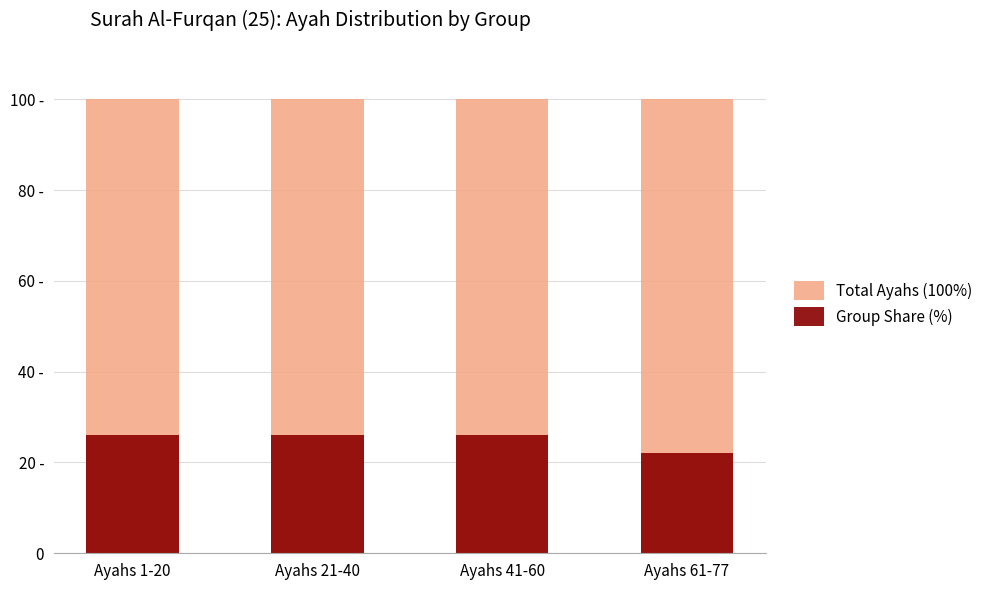

What is the difference between the highest and lowest values at Ayahs 21-40?

74.0